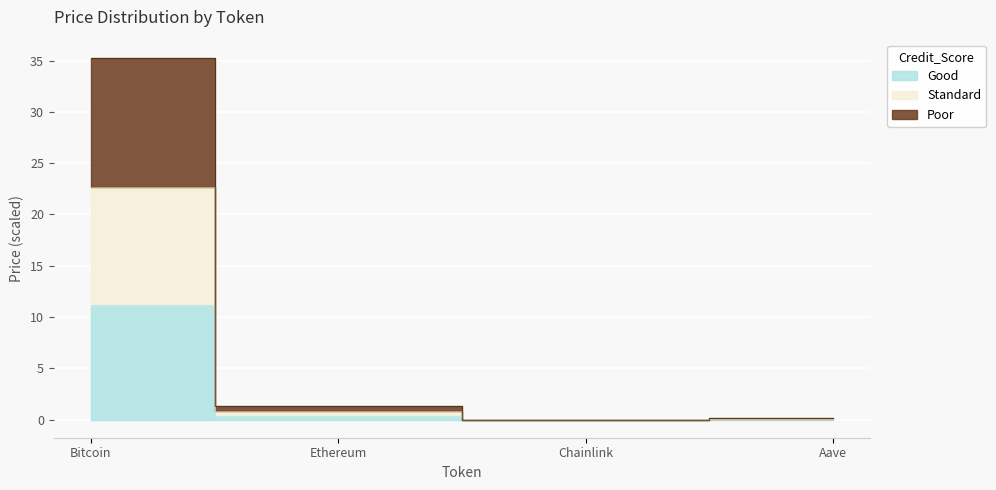

What is the difference between the highest and lowest values at Bitcoin?

24.1